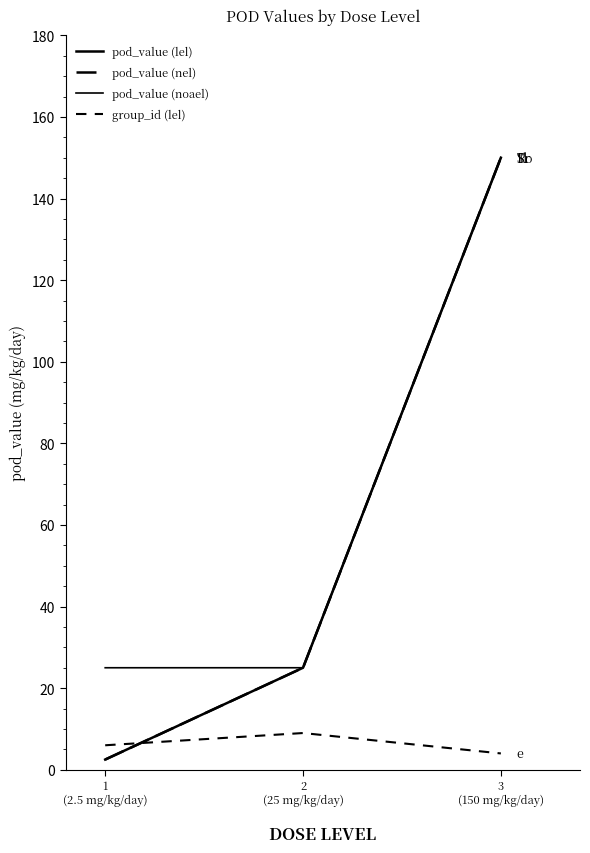

Does the chart have visible grid lines?

No